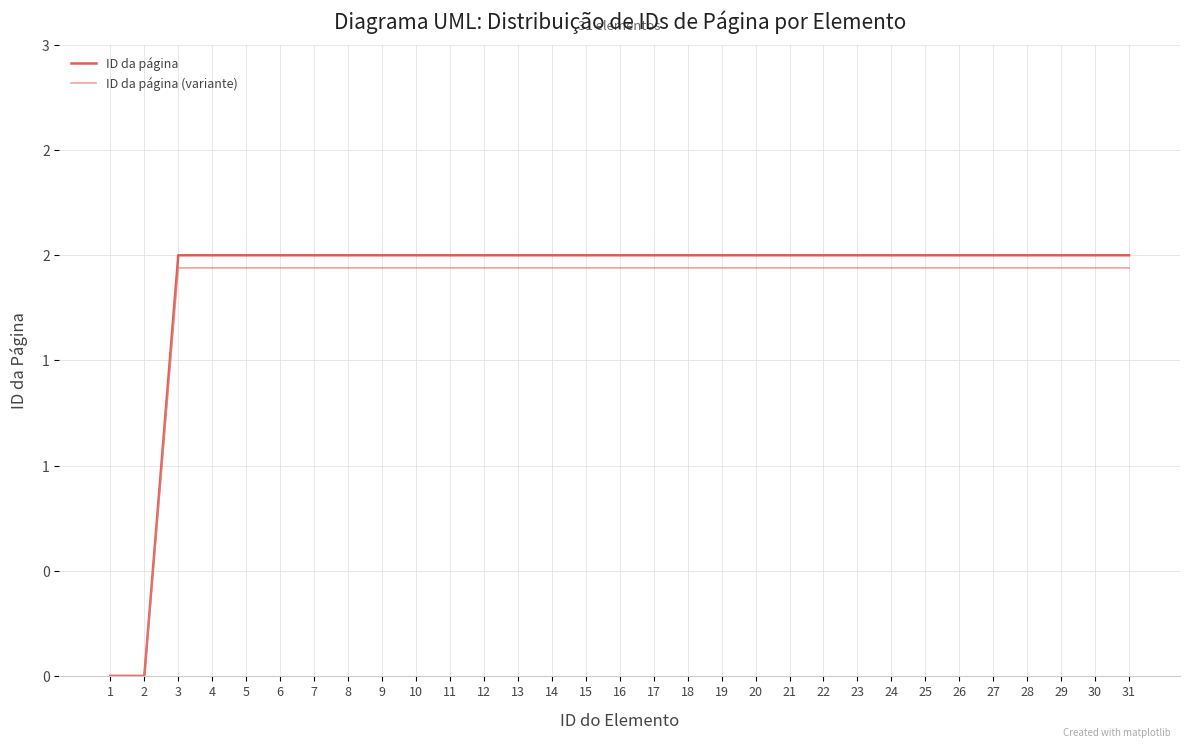

True or false: ID da página and ID da página (variante) intersect in this chart.

False